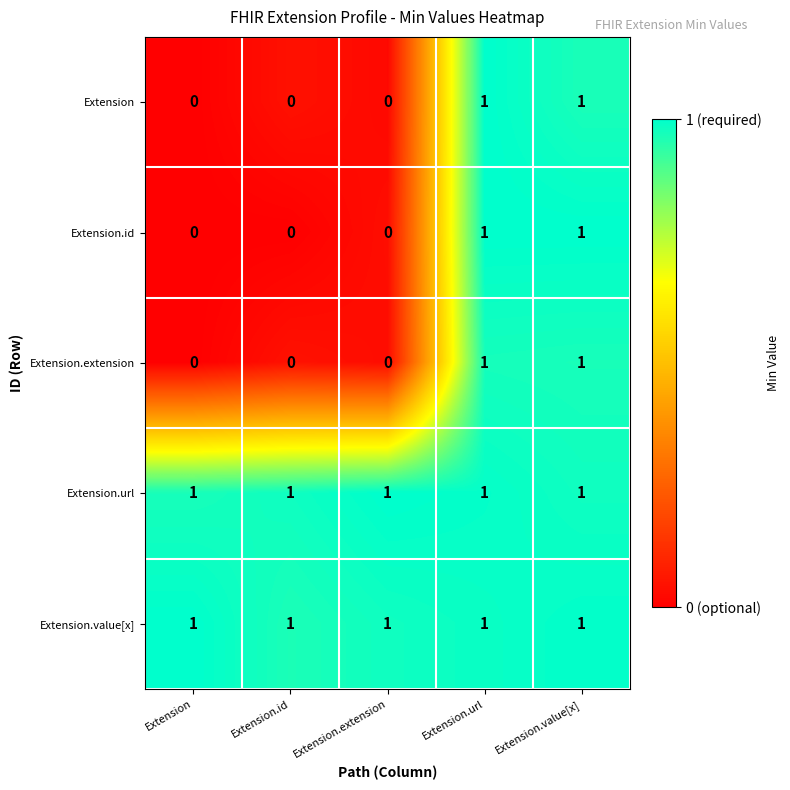

Count the number of data series in this chart.

5